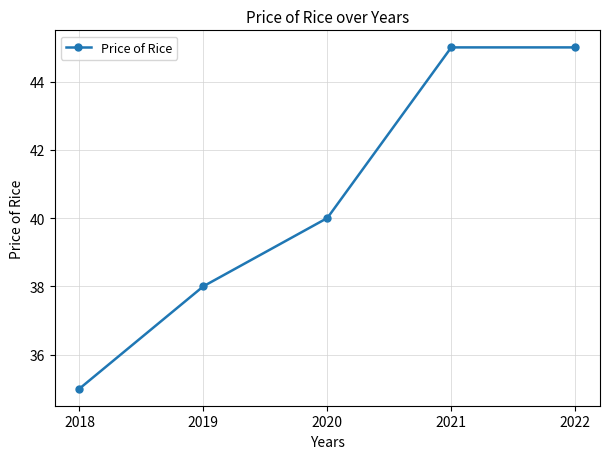

What is the value of the 1st point from the left?

35